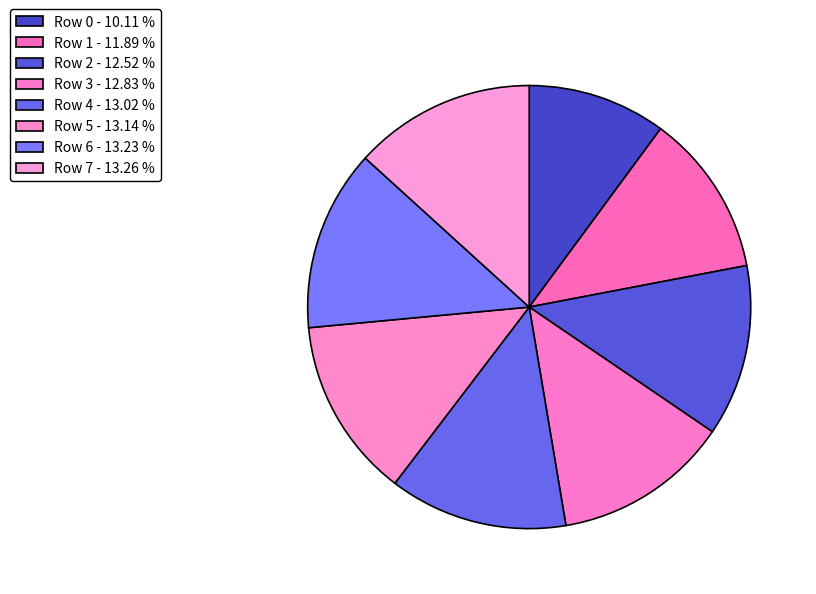

To the nearest percent, what is the combined percentage of Row 2 and Row 7?

26%